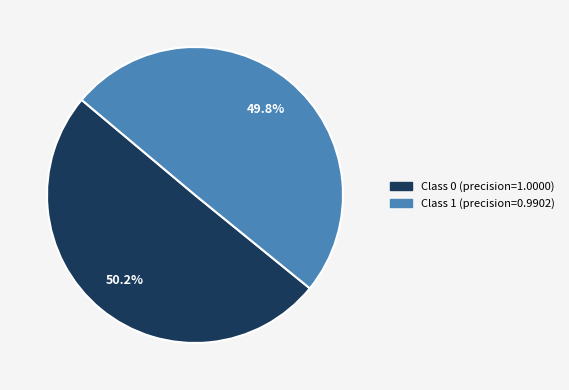

How many slices are in this pie chart?

2